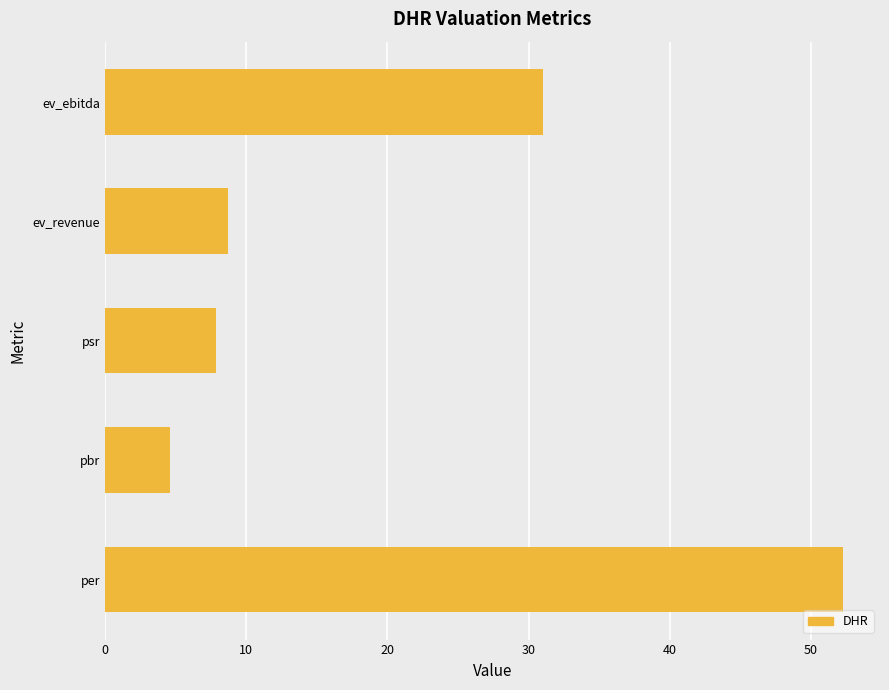

What is the minimum value shown in the chart?

4.6